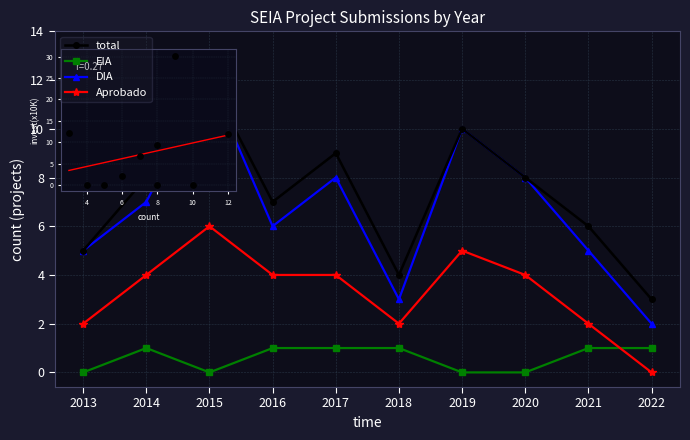

Is the value of EIA at 2020 greater than the value of Aprobado at 2017?

No